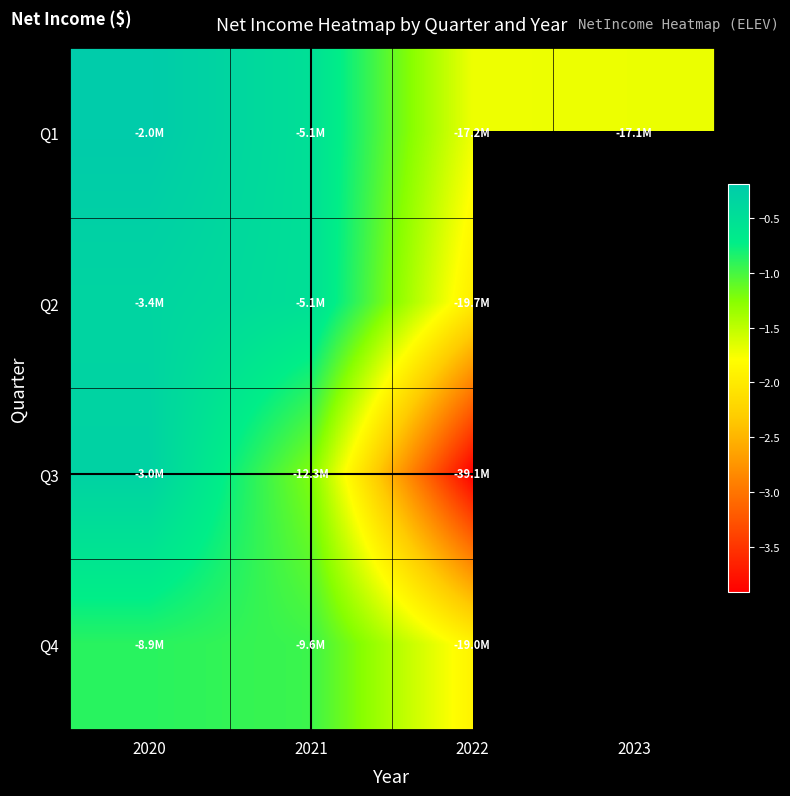

The value of Q1 at 2020 is -1958000.0. True or false?

True